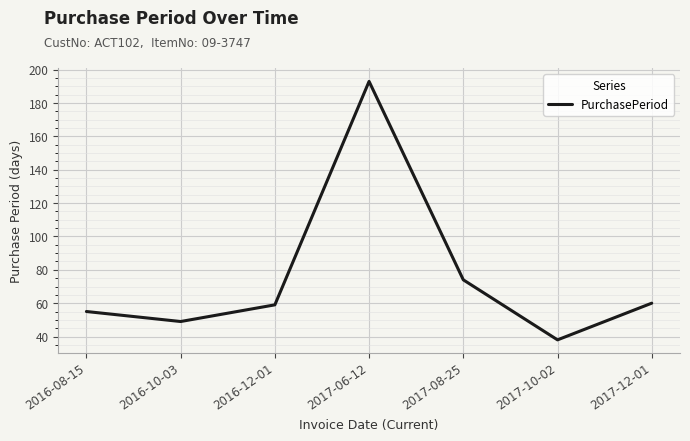

Which category has the highest value across all series?

2017-06-12